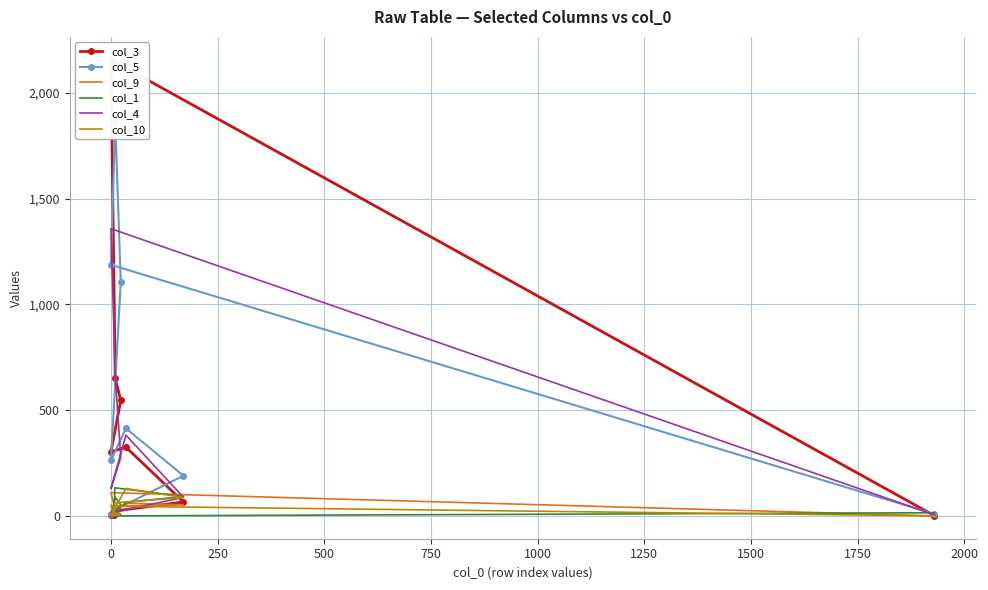

Which series has the widest spread of values?

col_3